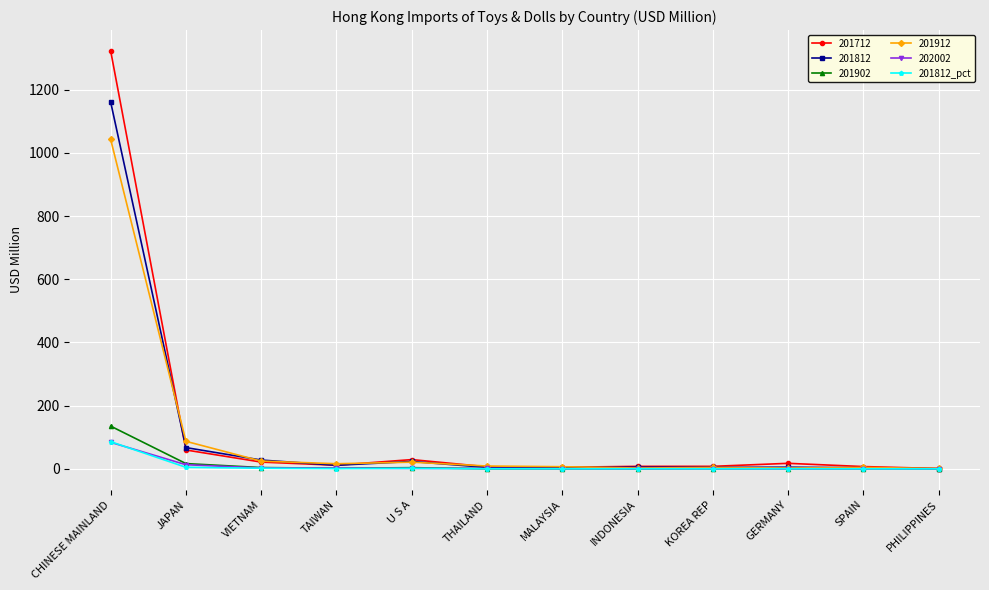

Where is 201712 nearest to the value 661?

JAPAN